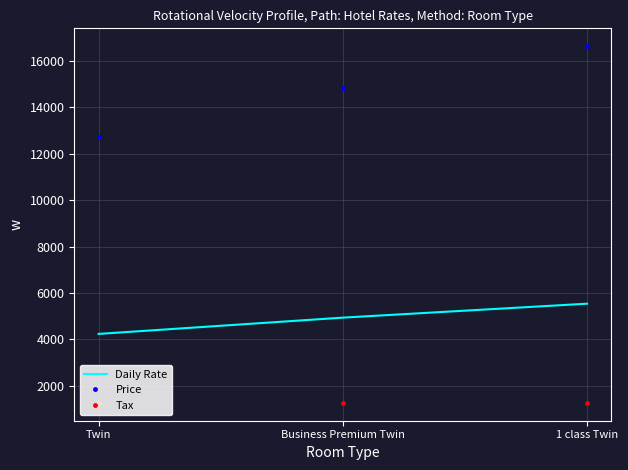

What is the difference between the maximum and minimum values in the Daily Rate series?

1300